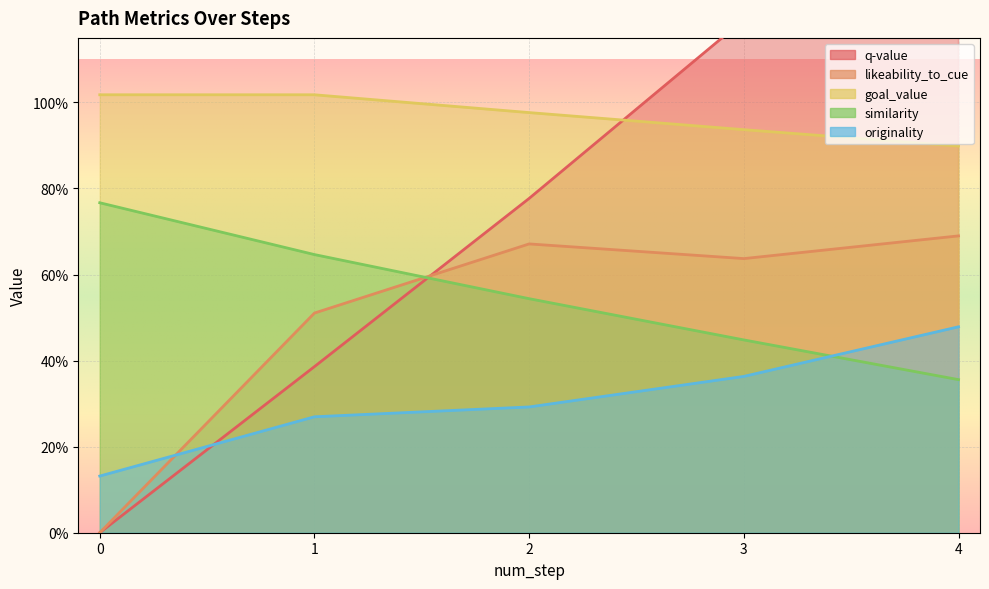

Which series has the widest spread of values?

q-value